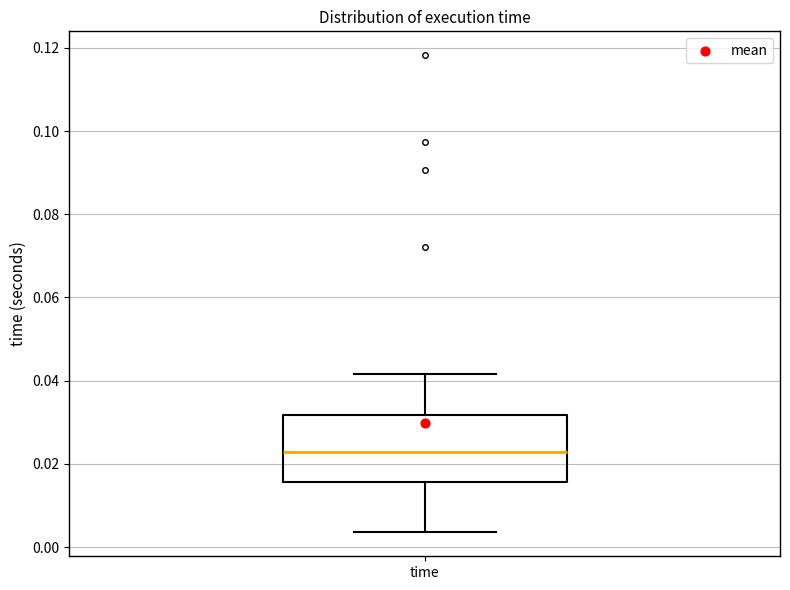

Read this box plot against the y-axis: the position of the median line, the range covered by the box, and the ends of both whiskers. The values are not printed on the chart, so give them approximately, as read against the axis.

median 0.022, box 0.016 to 0.032, whiskers 0.004 to 0.042